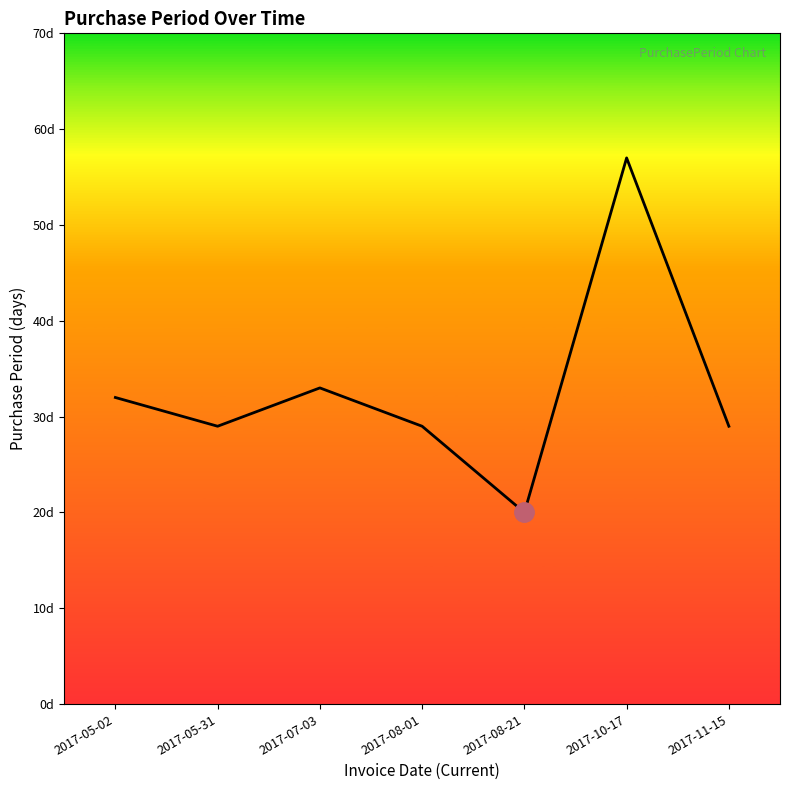

List the labels in order of value, smallest first.

2017-08-21, 2017-05-31, 2017-08-01, 2017-11-15, 2017-05-02, 2017-07-03, 2017-10-17